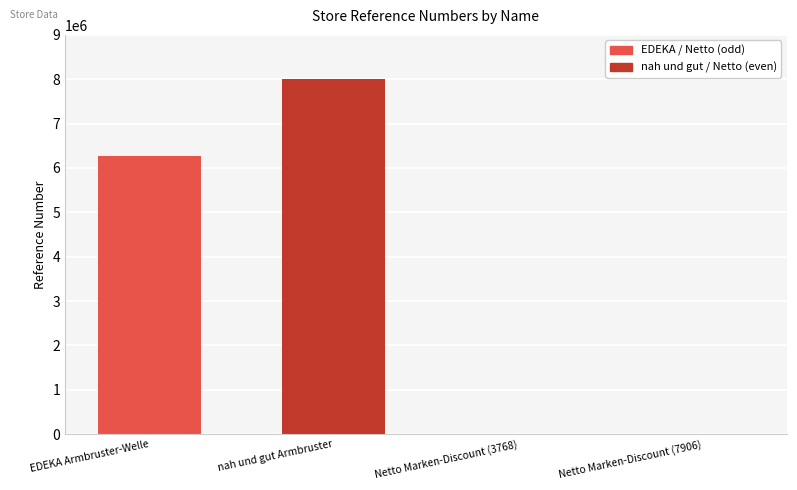

What is the ratio of the value at Netto Marken-Discount (7906) to the value at Netto Marken-Discount (3768)?

2.1